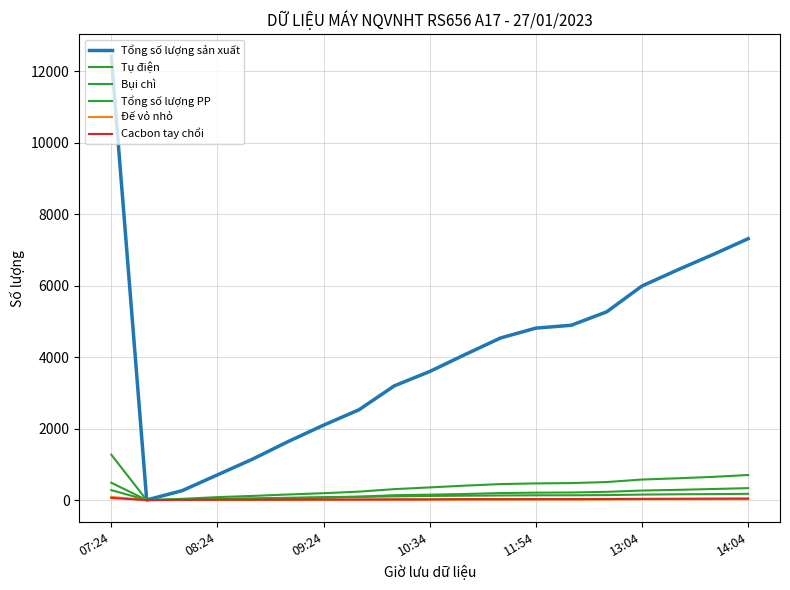

Does the chart display data point markers on the line(s)?

No